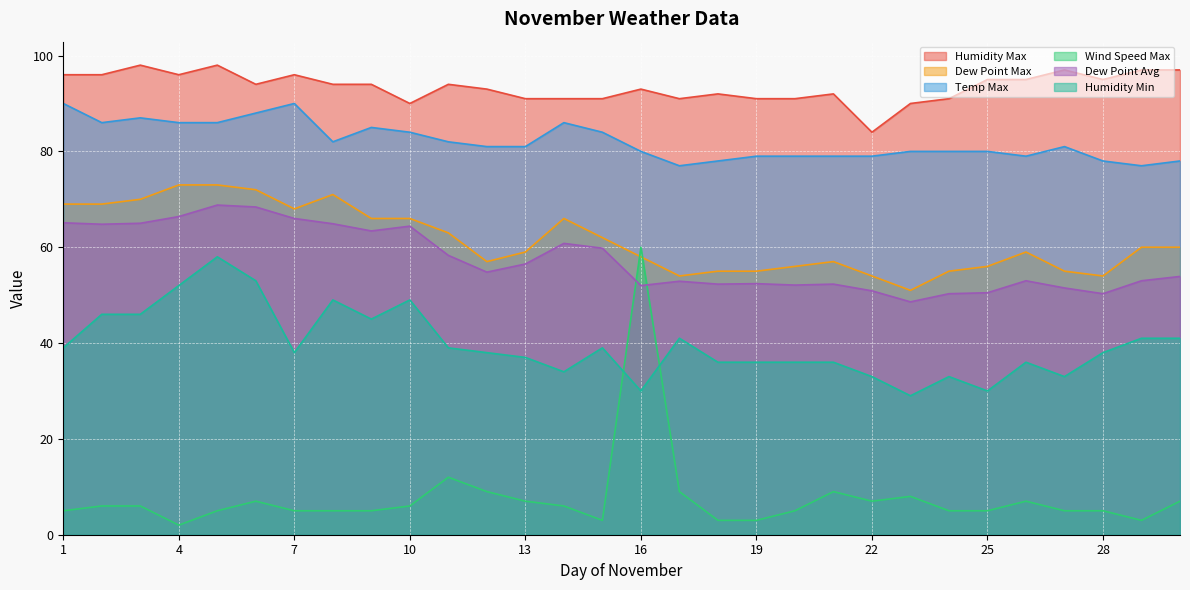

How many interior local peaks does the Humidity Max series have?

8